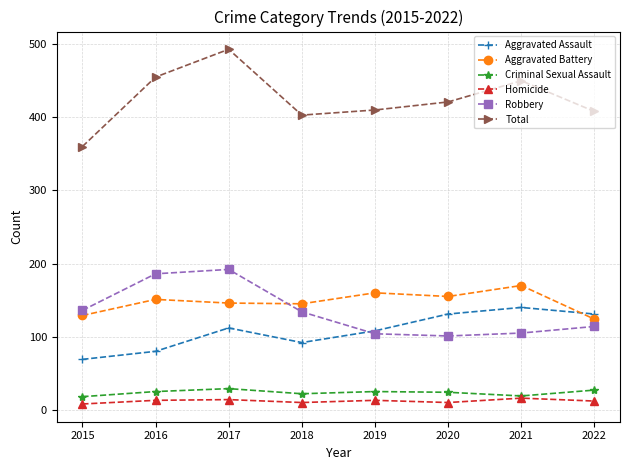

Is the value of Criminal Sexual Assault at 2022 greater than the value of Homicide at 2016?

Yes